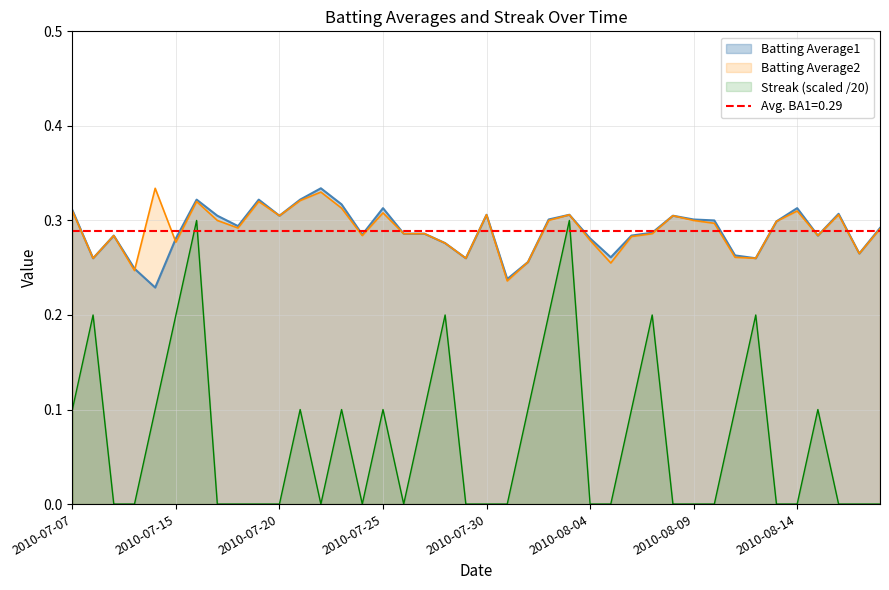

Reading left to right, extract all data points from this chart.

Batting Average1: 0.3	0.3	0.3	0.2	0.2	0.3	0.3	0.3	0.3	0.3	0.3	0.3	0.3	0.3	0.3	0.3	0.3	0.3	0.3	0.3	0.3	0.2	0.3	0.3	0.3	0.3	0.3	0.3	0.3	0.3	0.3	0.3	0.3	0.3	0.3	0.3	0.3	0.3	0.3	0.3
Batting Average2: 0.3	0.3	0.3	0.2	0.3	0.3	0.3	0.3	0.3	0.3	0.3	0.3	0.3	0.3	0.3	0.3	0.3	0.3	0.3	0.3	0.3	0.2	0.3	0.3	0.3	0.3	0.3	0.3	0.3	0.3	0.3	0.3	0.3	0.3	0.3	0.3	0.3	0.3	0.3	0.3
Streak: 0.1	0.2	0.0	0.0	0.1	0.2	0.3	0.0	0.0	0.0	0.0	0.1	0.0	0.1	0.0	0.1	0.0	0.1	0.2	0.0	0.0	0.0	0.1	0.2	0.3	0.0	0.0	0.1	0.2	0.0	0.0	0.0	0.1	0.2	0.0	0.0	0.1	0.0	0.0	0.0